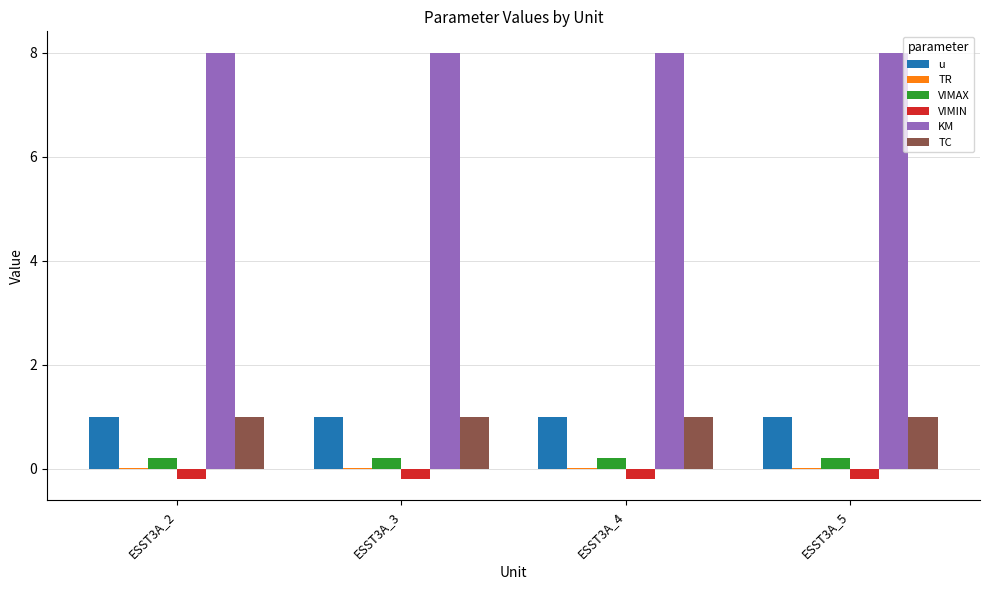

Which series has the largest total across all categories?

KM